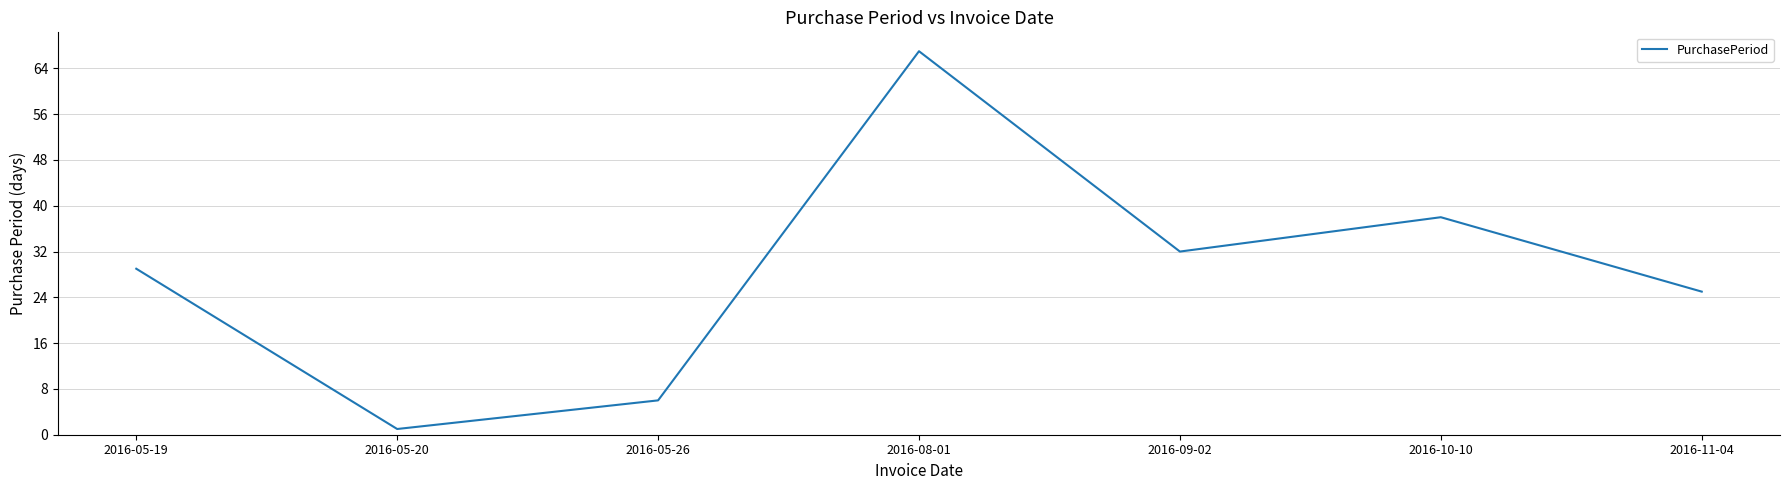

Approximately how many times larger is the value at 2016-11-04 compared to 2016-05-19?

0.9